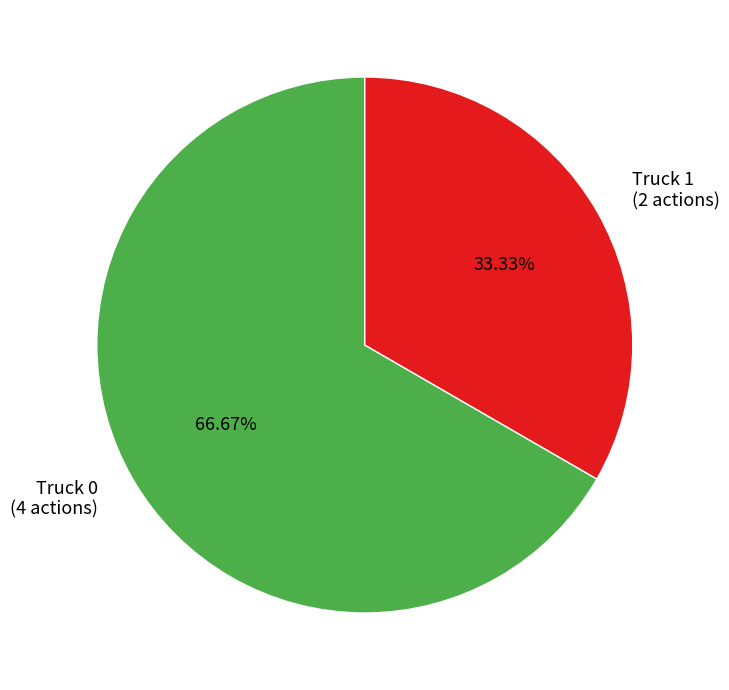

To the nearest percent, what is the combined percentage of Truck 0 and Truck 1?

100%